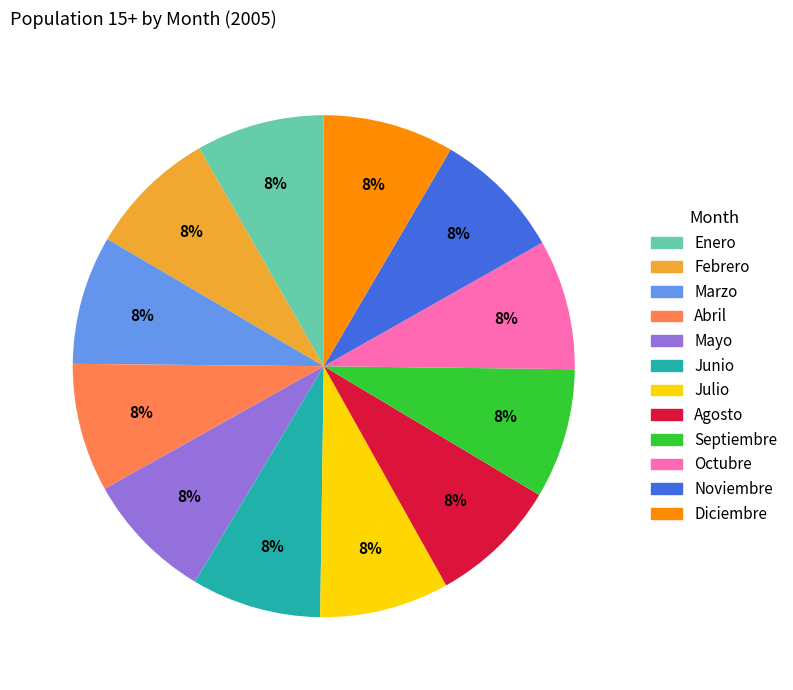

Is it true that Noviembre is 1% of the pie?

False